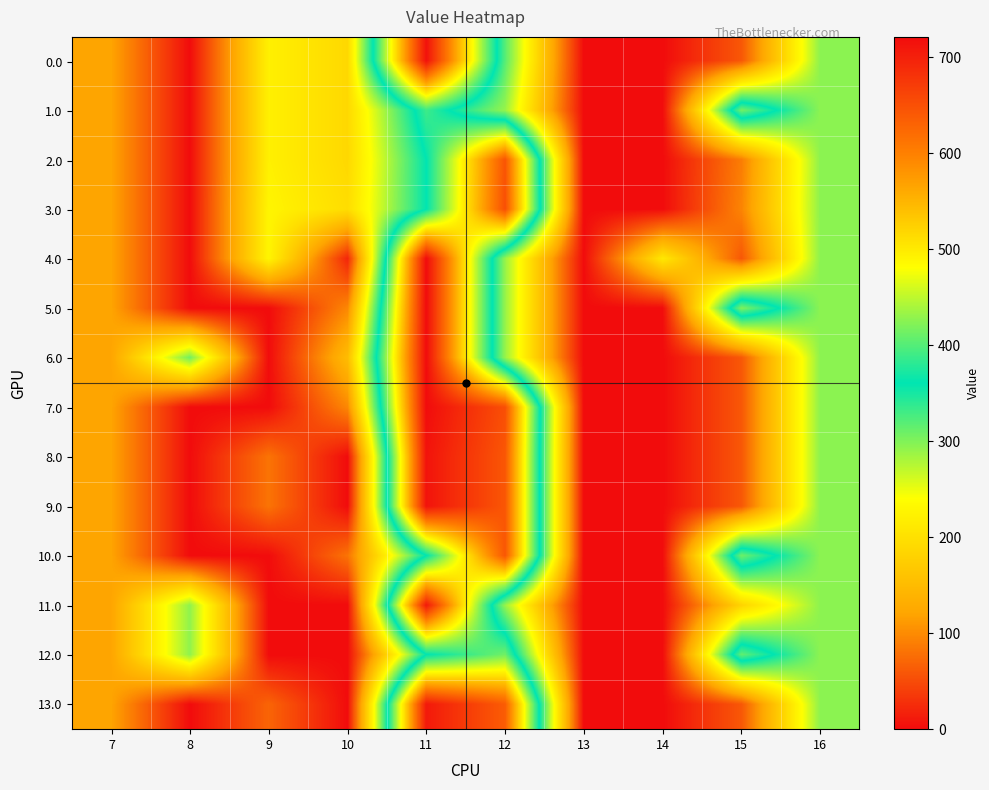

How many categories are shown in the chart?

10